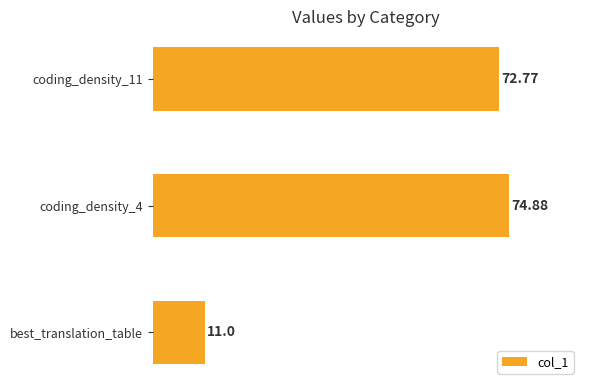

What is the smallest value displayed?

11.0